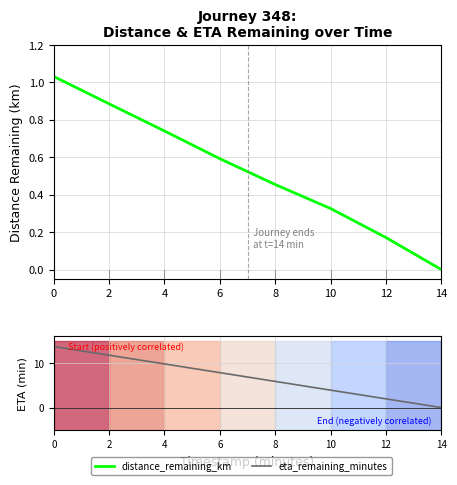

What is the sum of all eta_remaining_minutes values?

54.8